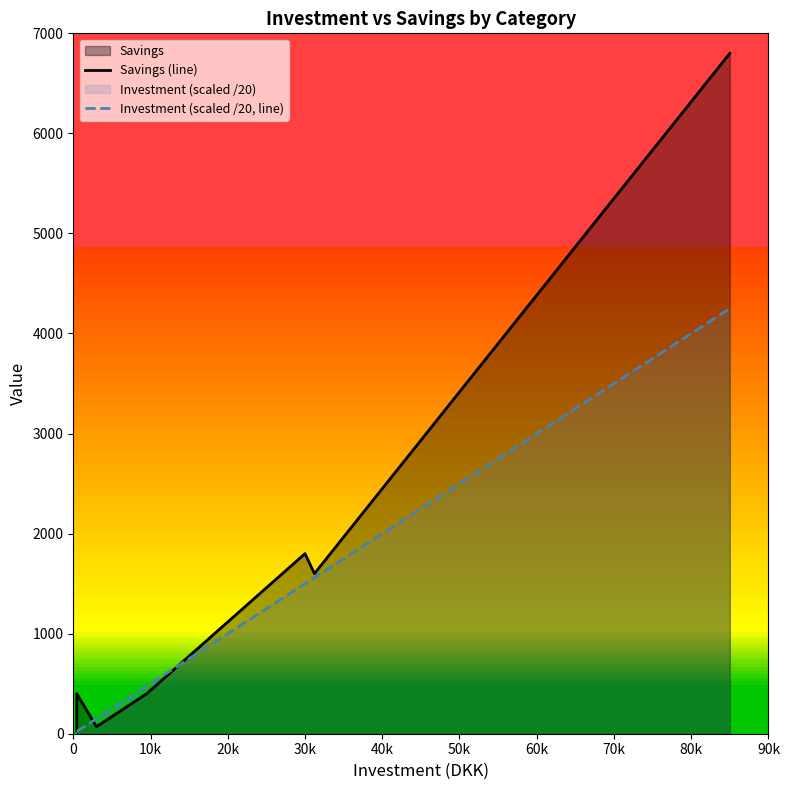

Reading left to right, list all the values displayed in this chart.

Savings (line): 30.0	400.0	70.0	400.0	1800.0	1600.0	6800.0
Investment (scaled /20, line): 22.5	22.5	150.0	475.0	1500.0	1561.0	4250.0